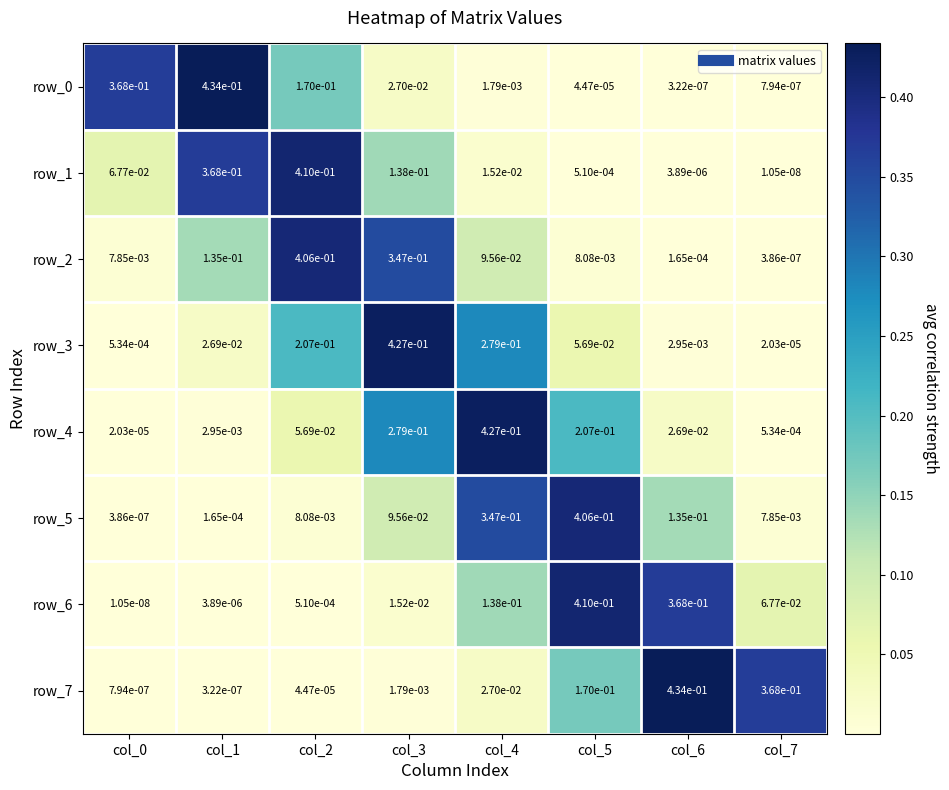

The value of row_2 at col_3 is 0.6. True or false?

False